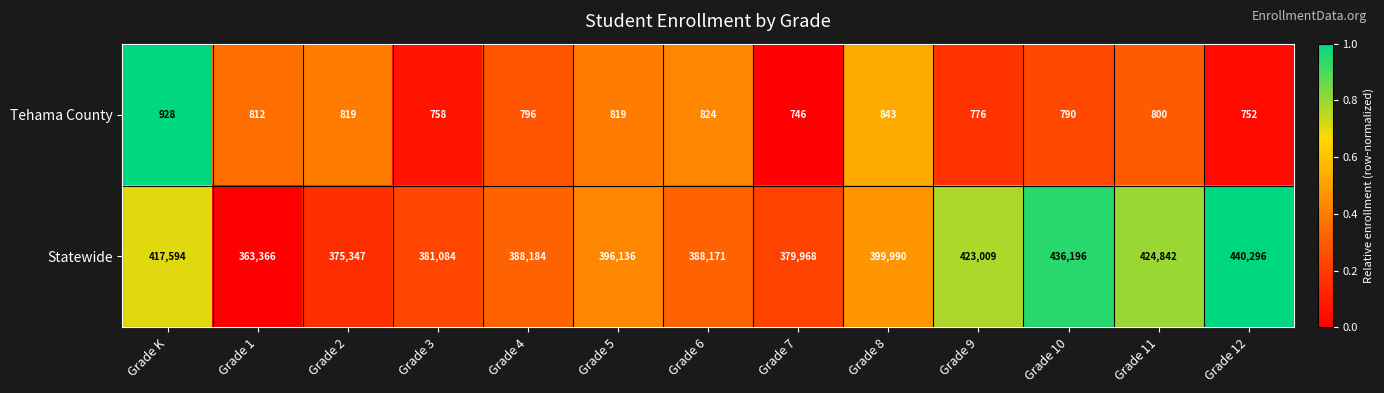

Where does the Tehama County series first go above 800?

Grade K